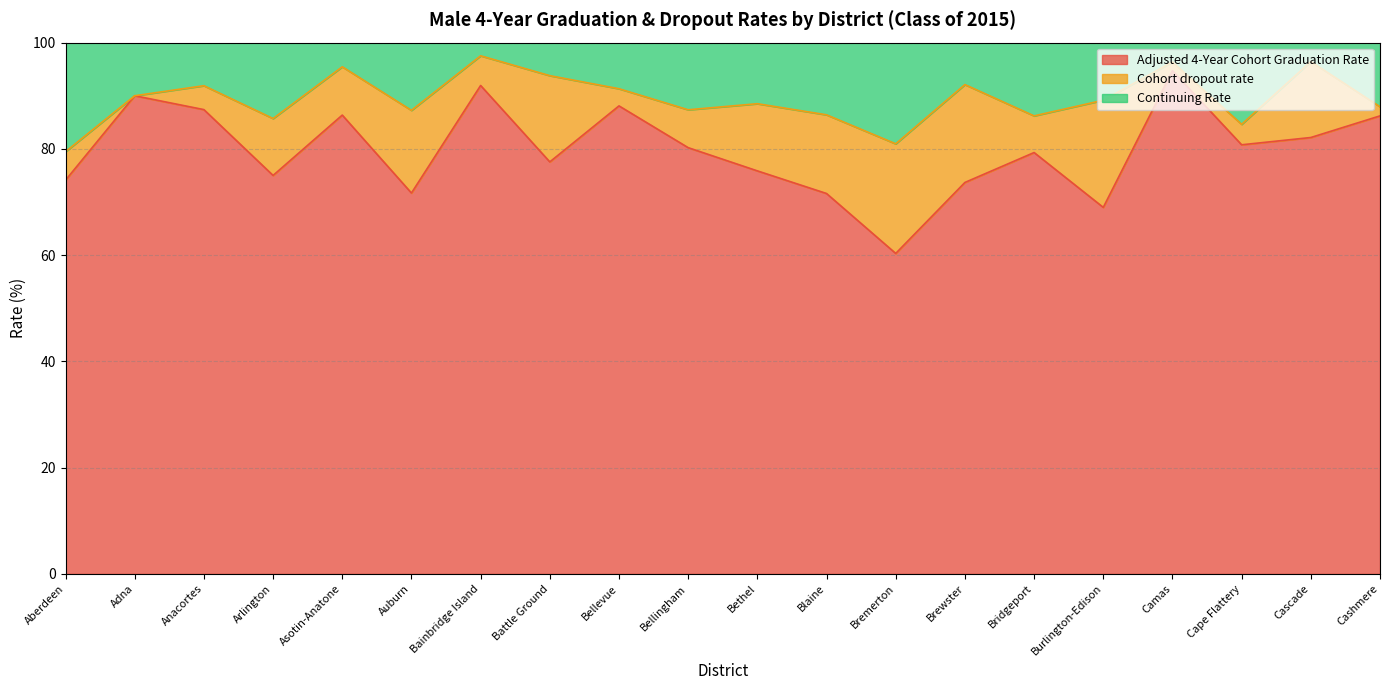

At which label does Adjusted 4-Year Cohort Graduation Rate reach its minimum?

Bremerton